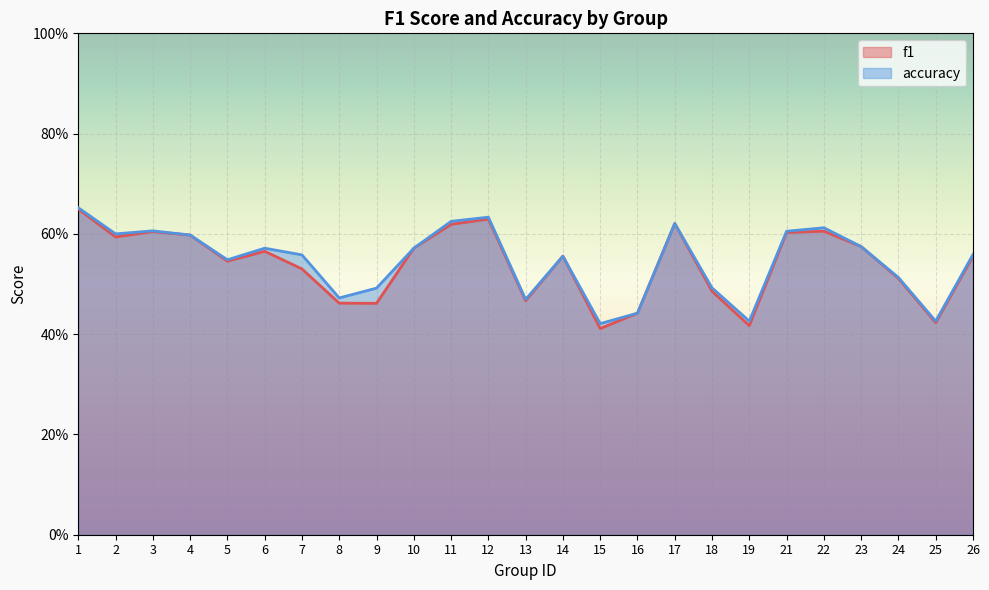

What is the value of the f1 point at the 21st from the left?

0.6